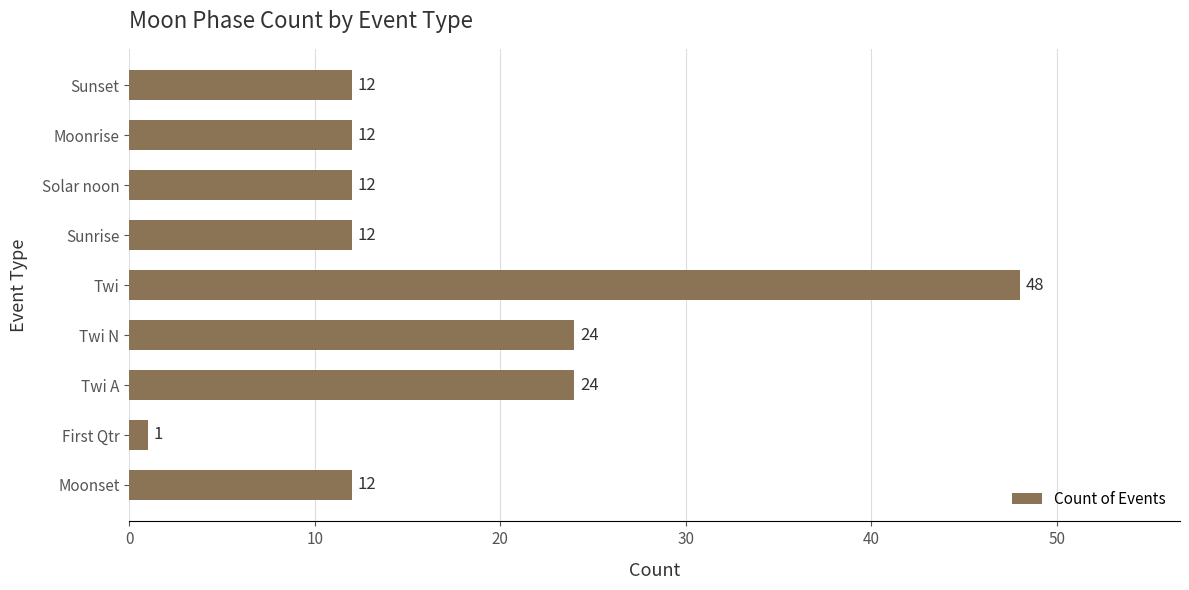

What value does the data have at Twi A?

24